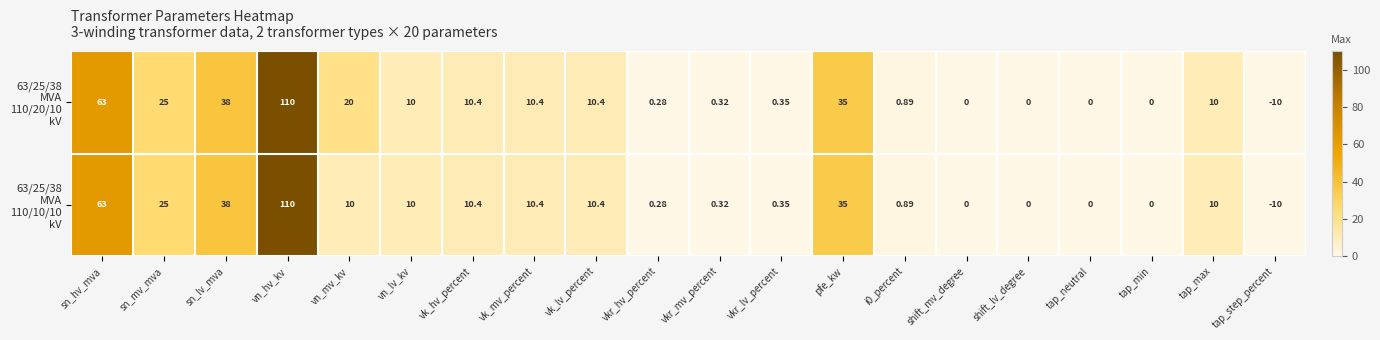

Which category has the highest value across all series?

vn_hv_kv